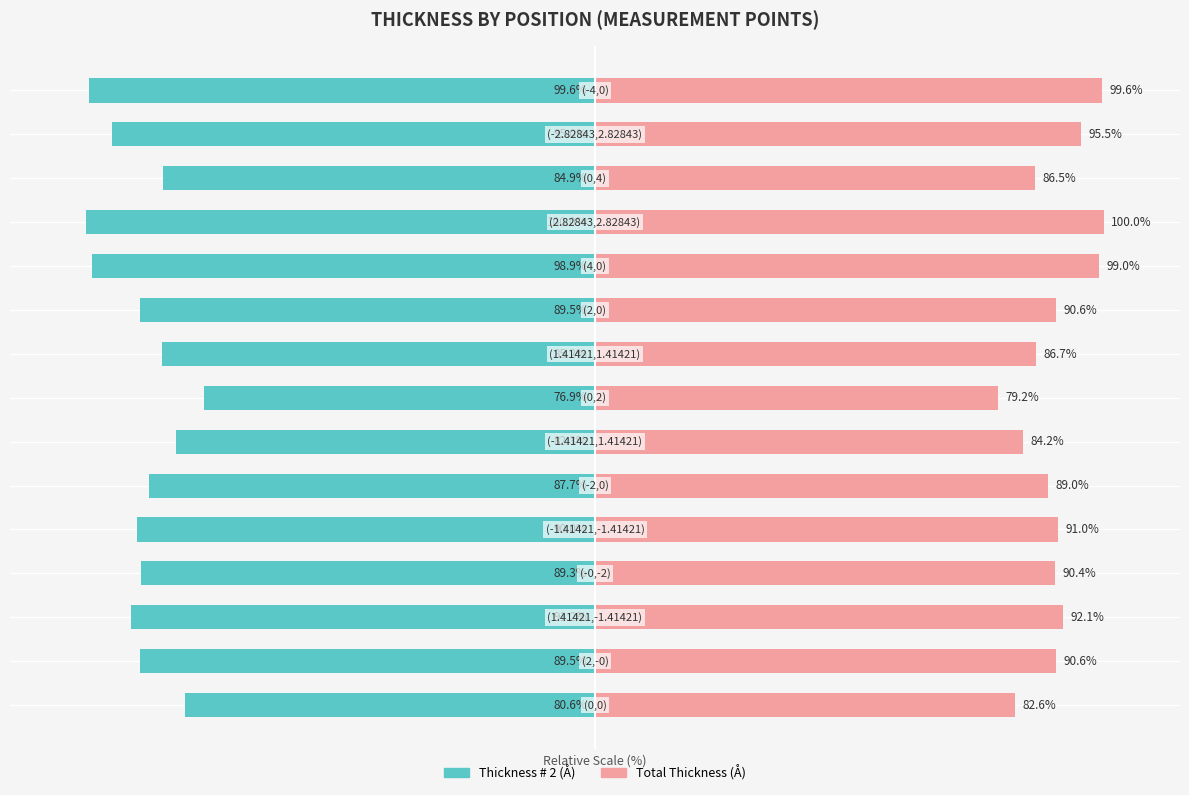

At 9, list the series in order from smallest to largest.

Thickness # 2 (Å), Total Thickness (Å)